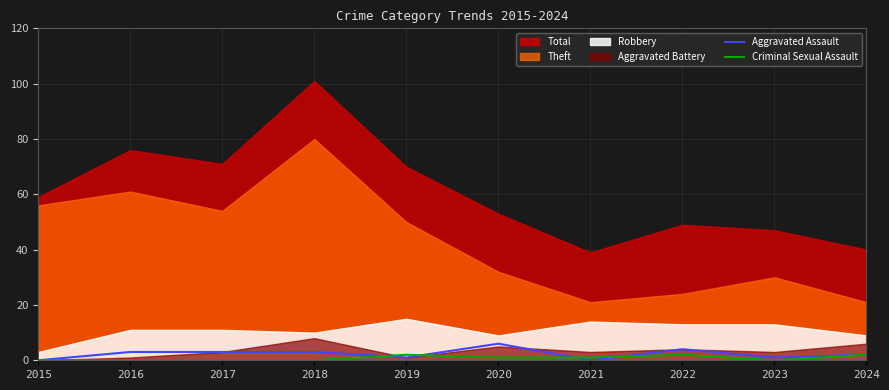

How many data points in Criminal Sexual Assault are less than 1?

5